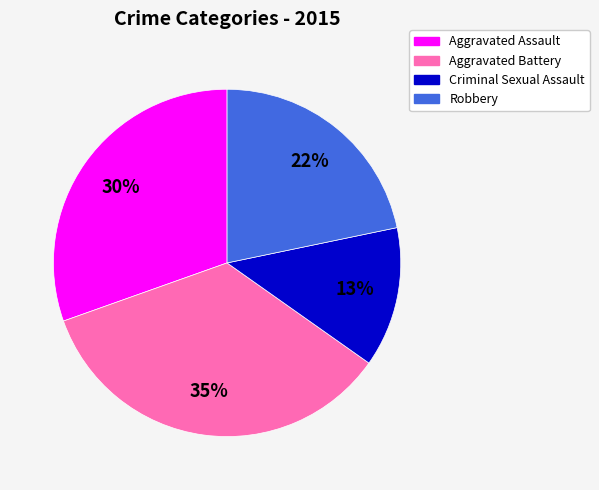

Does any single category account for the majority?

No